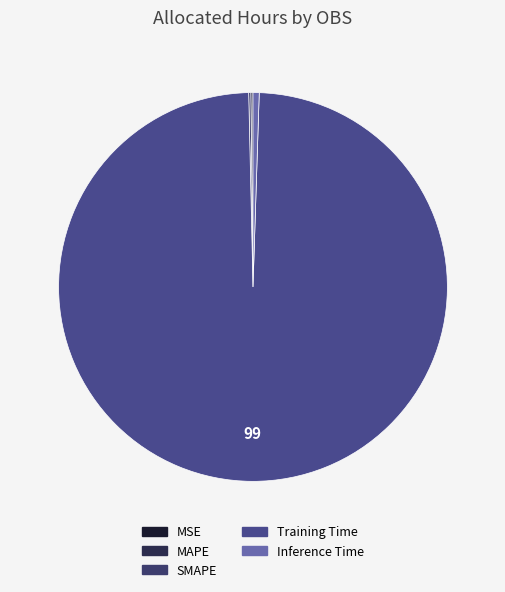

Rank the categories by value from highest to lowest.

Training Time, Inference Time, MAPE, SMAPE, MSE